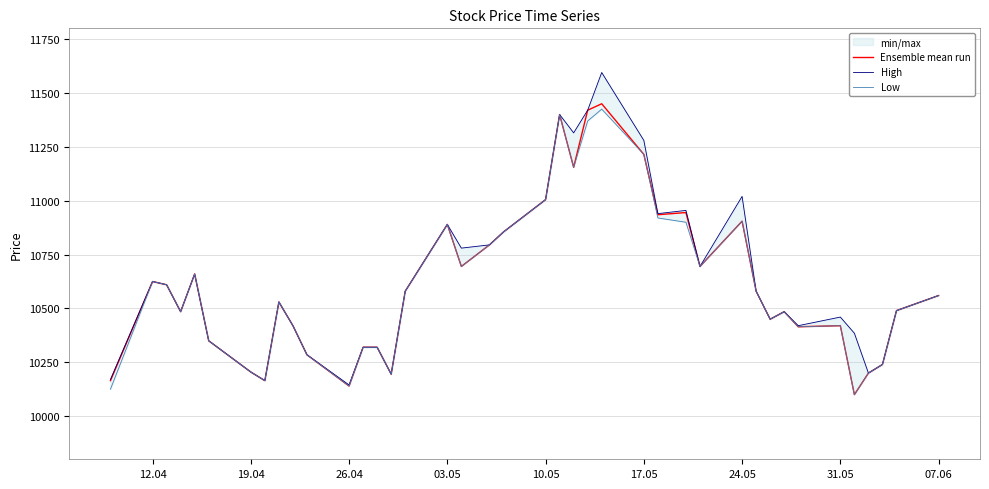

What is the highest value of the Ensemble mean run series?

11450